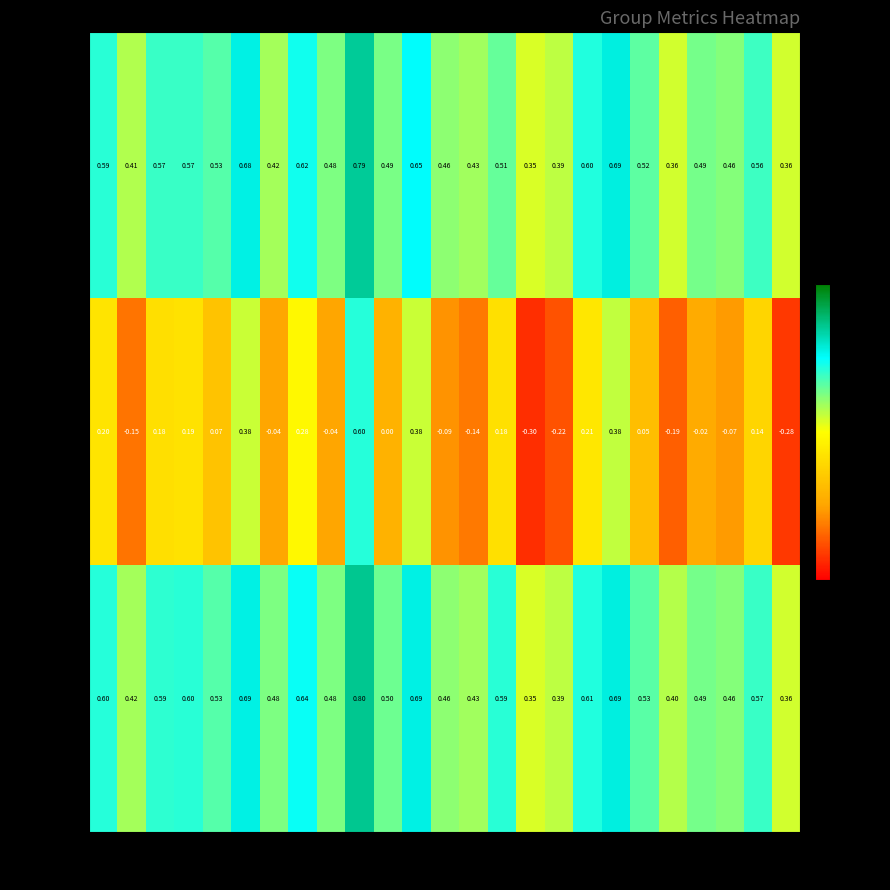

Which series has the widest spread of values?

kappa